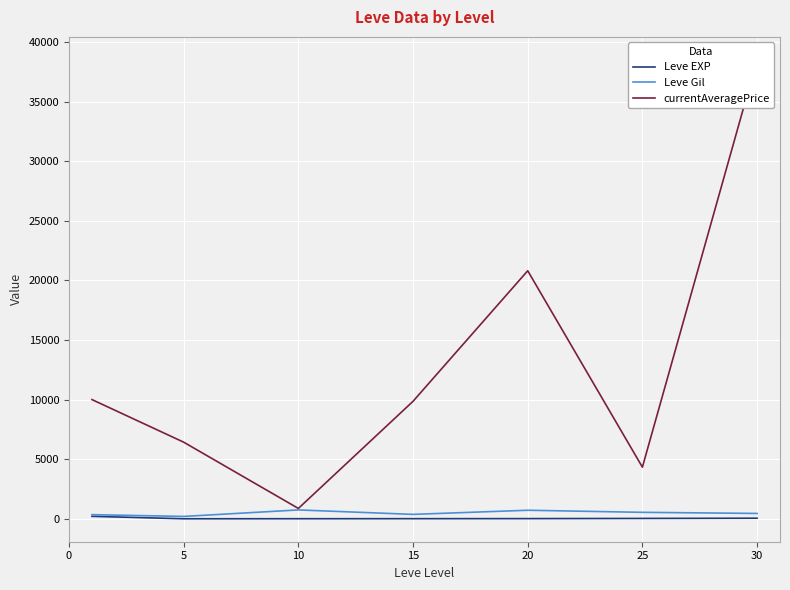

The Leve EXP series shows 33.7 at 25. True or false?

True